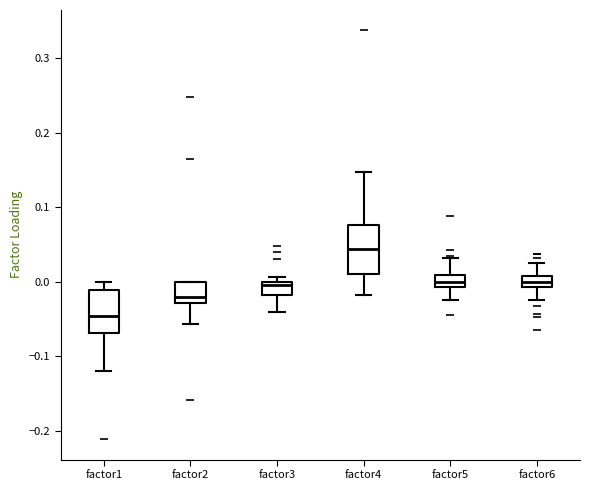

Which box's median line is the lowest?

factor1